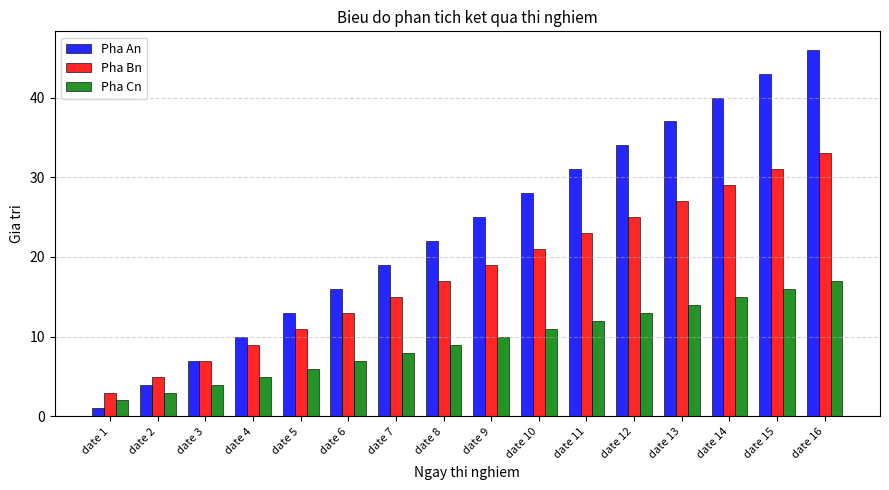

List the series in order of their overall mean, highest first.

Pha An, Pha Bn, Pha Cn